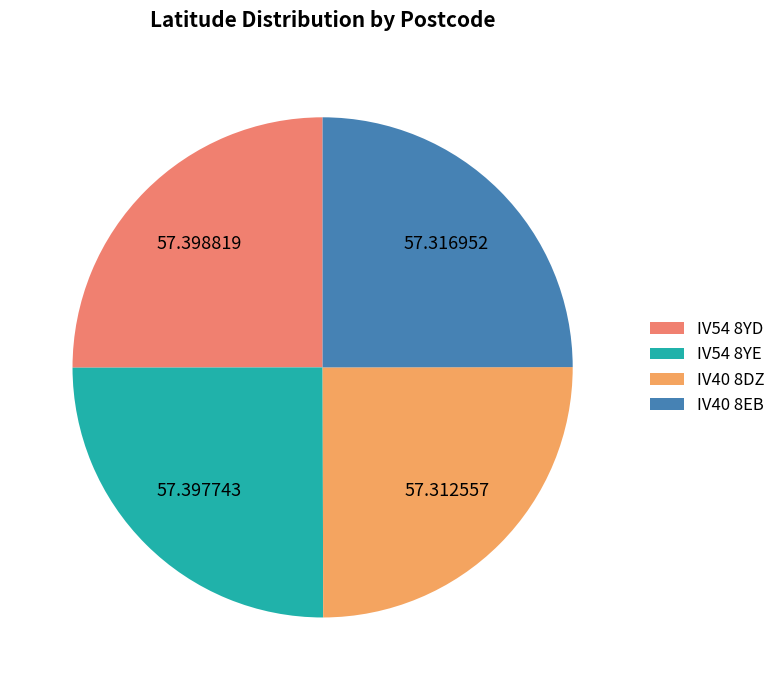

Rank the categories by value from highest to lowest.

IV54 8YD, IV54 8YE, IV40 8EB, IV40 8DZ